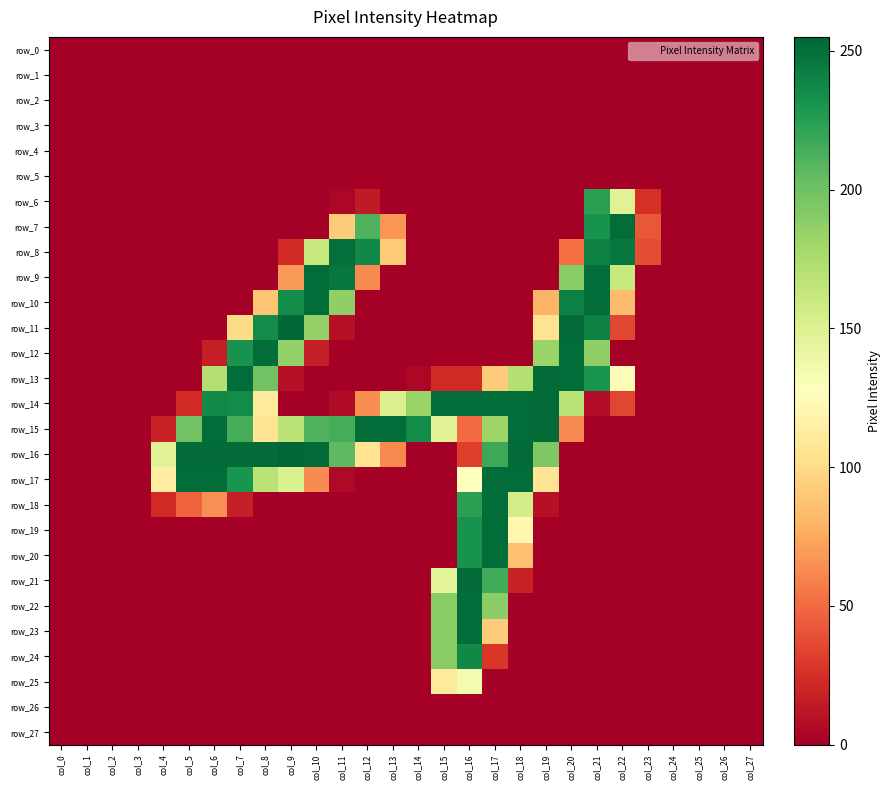

True or false: row_9 has a value of 0 at col_27.

True